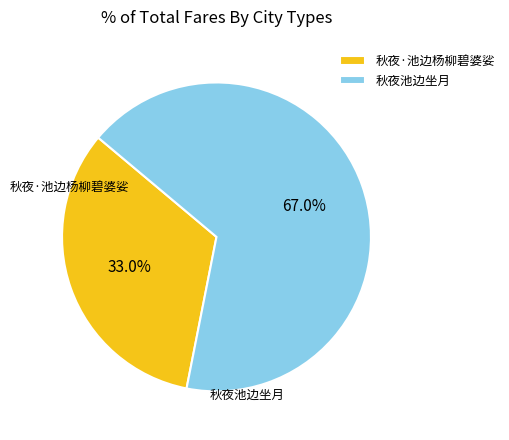

True or false: 秋夜·池边杨柳碧婆娑 accounts for 33% of the total.

True